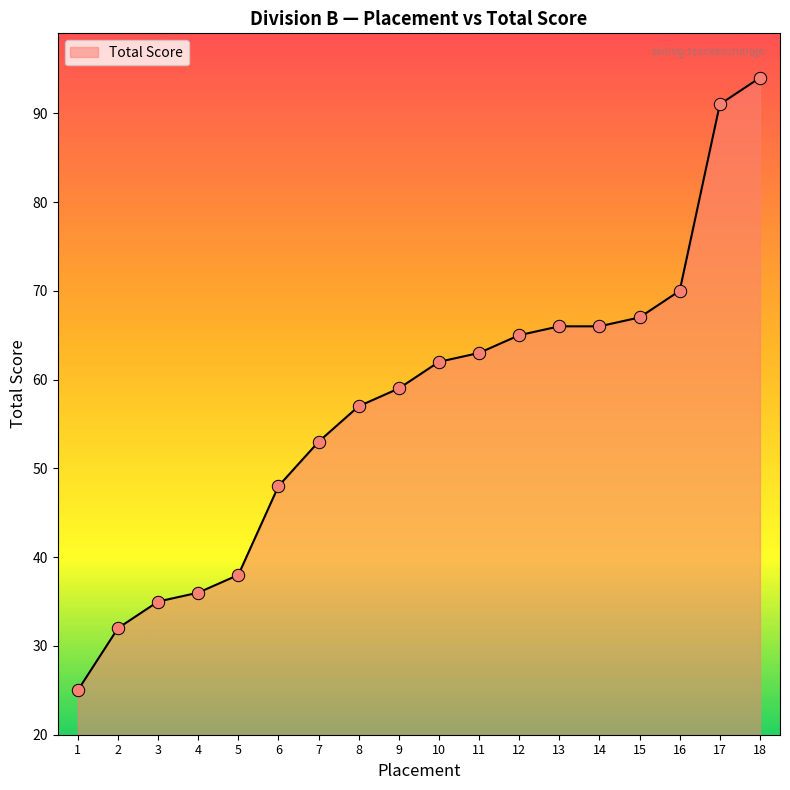

What is the change in value from 3 to 10?

+27